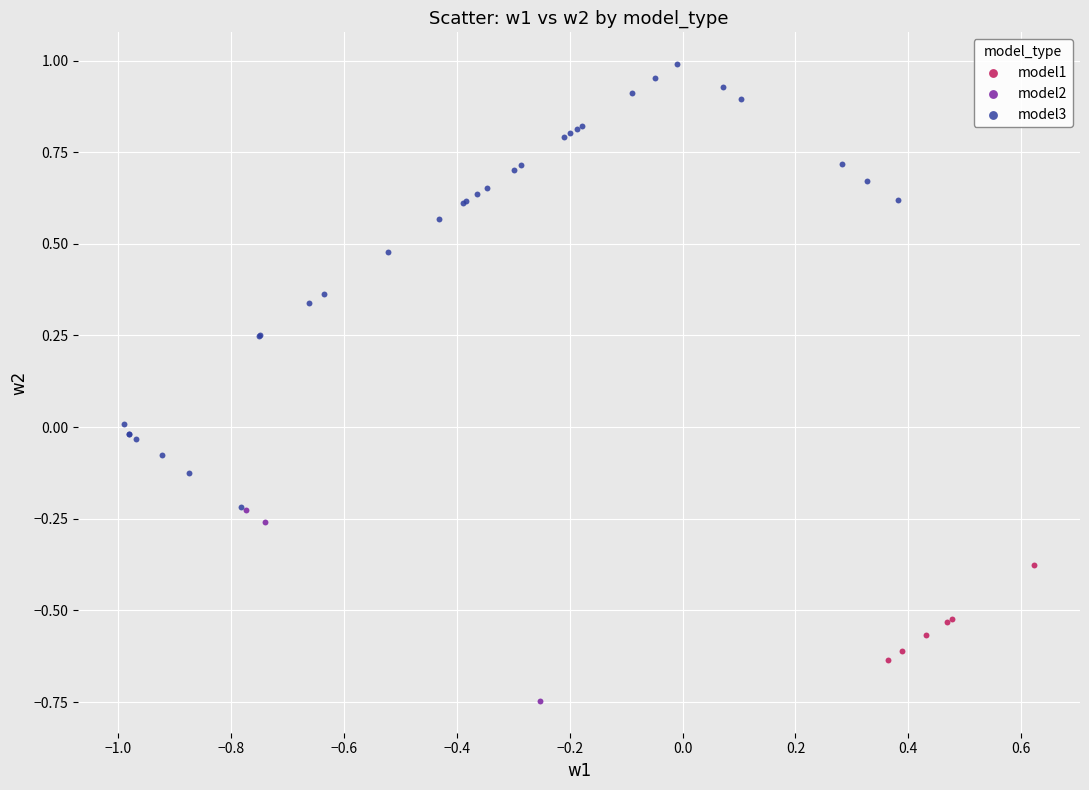

Which series reaches the minimum Y coordinate?

model2